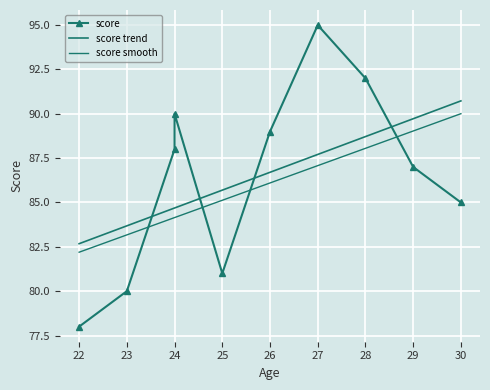

Count the number of data series in this chart.

3